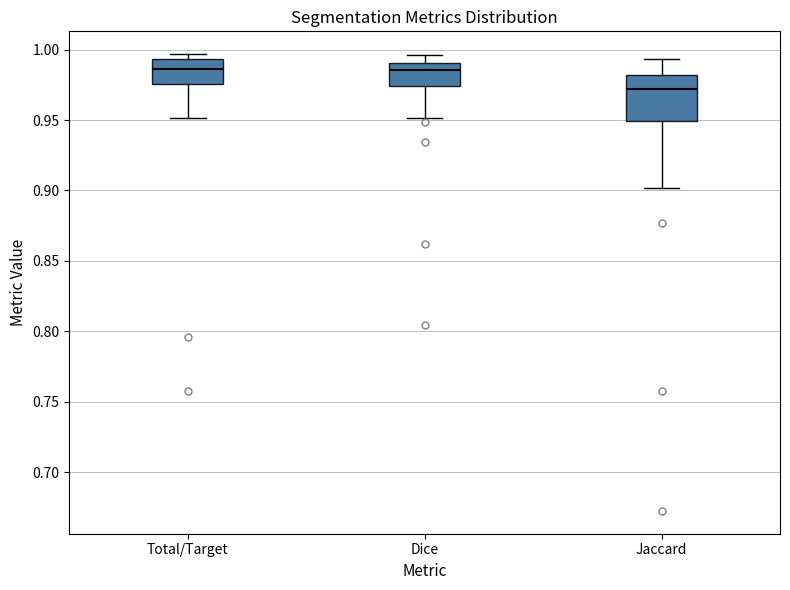

Reading left to right, transcribe this box plot: for each box, give where its median line is, the range the box spans, and where its two whiskers end, as read against the y-axis. The values are not printed on the chart, so give them approximately, as read against the axis.

Total/Target: median 0.985, box 0.975 to 0.995, whiskers 0.950 to 0.995 (just above the box's upper edge)
Dice: median 0.985, box 0.975 to 0.990, whiskers 0.950 to 0.995
Jaccard: median 0.970, box 0.950 to 0.980, whiskers 0.900 to 0.995